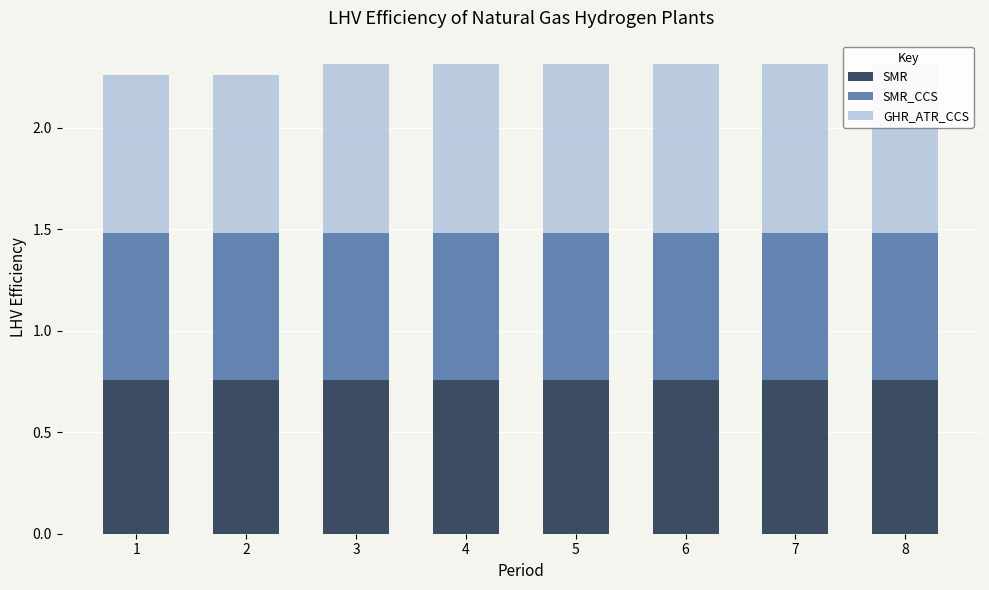

Is it true that SMR_CCS equals 0.2 at 7?

False